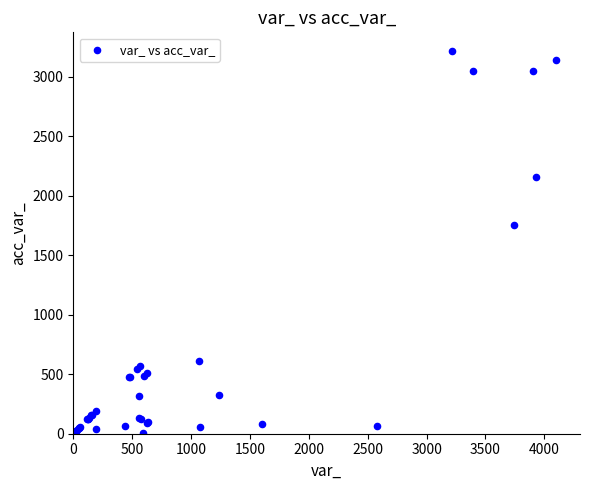

What Y value in the scatter plot is closest to 1609?

1750